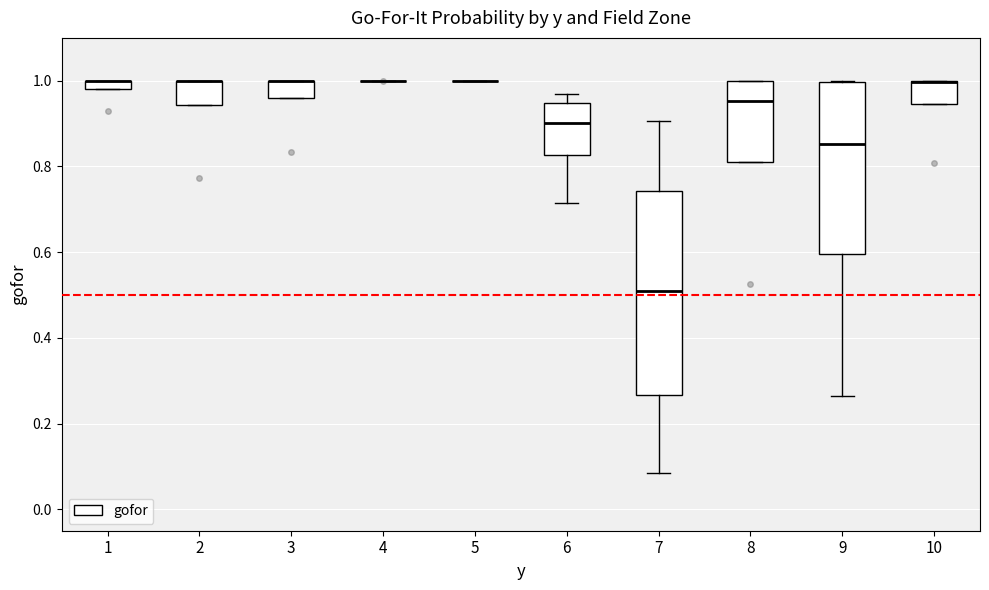

Which box is the tallest, from its lower edge to its upper edge?

7